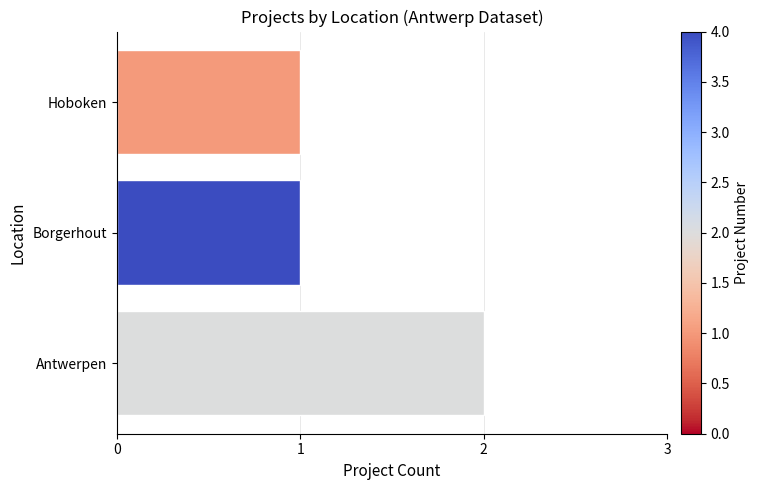

True or false: the data shows 1 at Antwerpen.

False